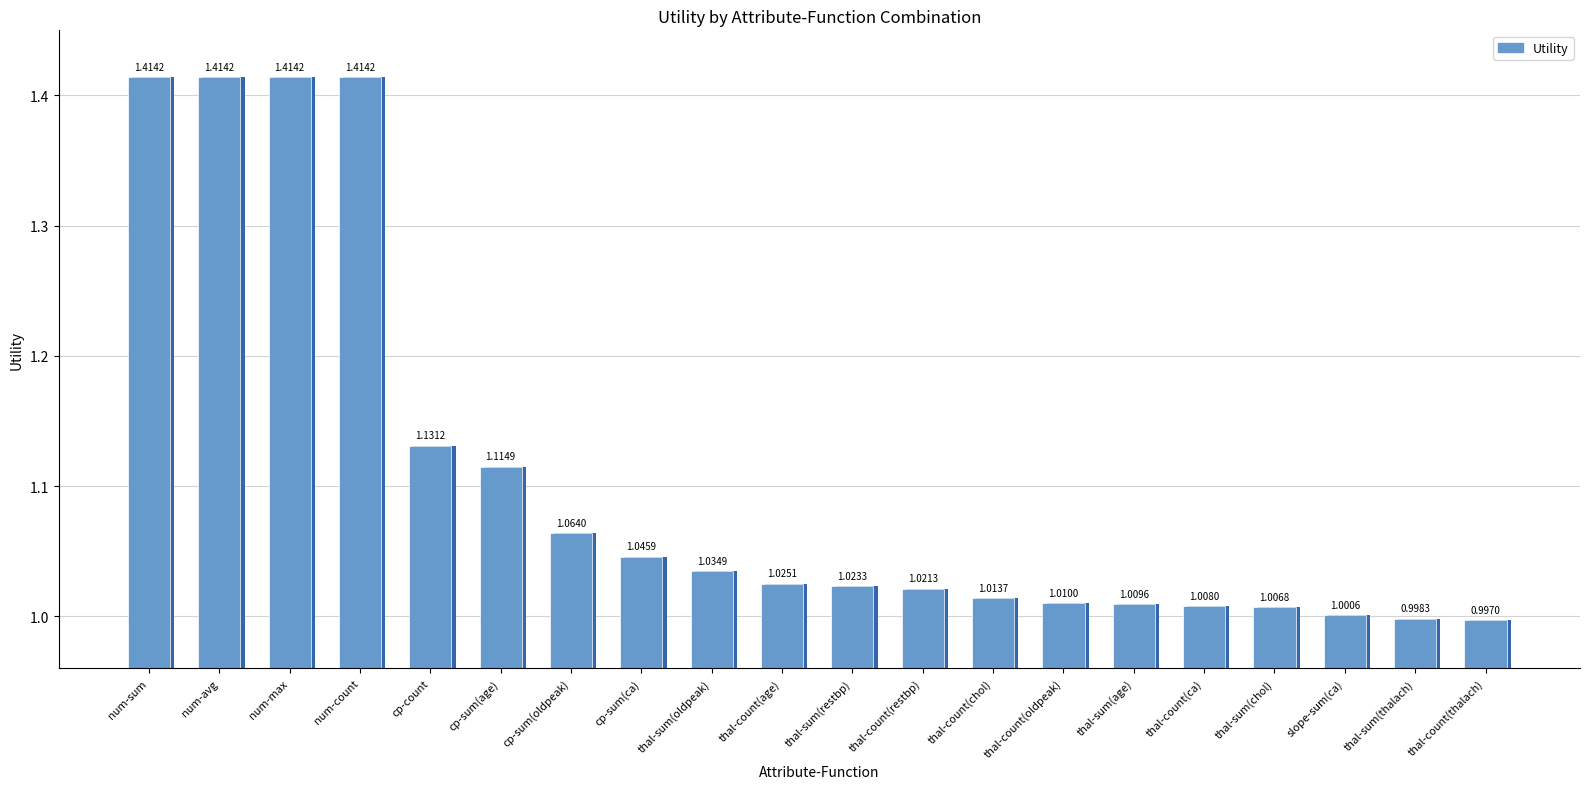

Rank the categories by value from lowest to highest.

thal-count(thalach), thal-sum(thalach), slope-sum(ca), thal-sum(chol), thal-count(ca), thal-sum(age), thal-count(oldpeak), thal-count(chol), thal-count(restbp), thal-sum(restbp), thal-count(age), thal-sum(oldpeak), cp-sum(ca), cp-sum(oldpeak), cp-sum(age), cp-count, num-sum, num-avg, num-max, num-count